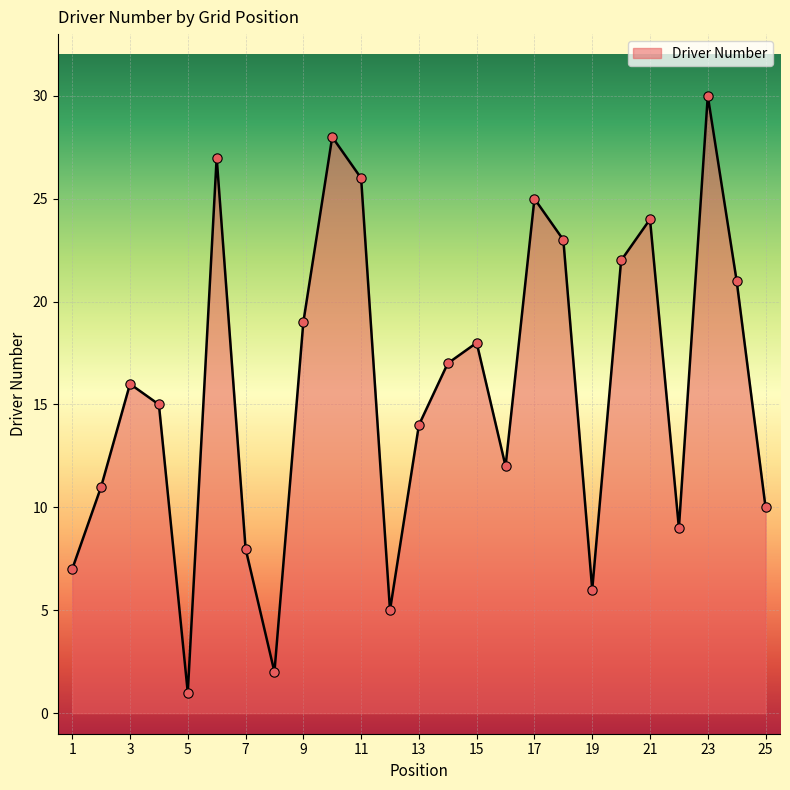

What is the greatest value displayed?

30